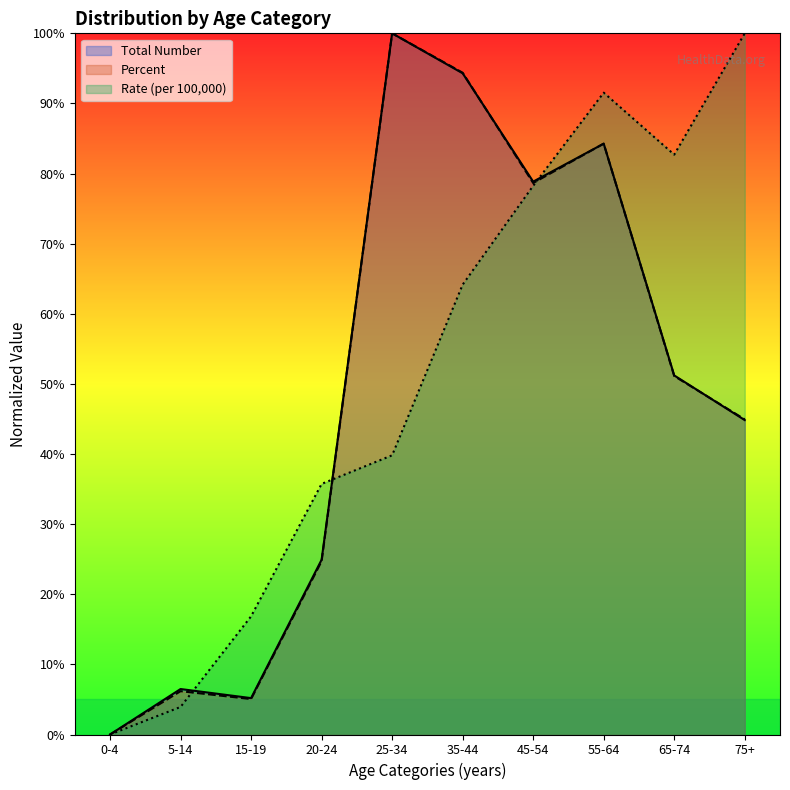

How many interior local valleys does the Percent series have?

2